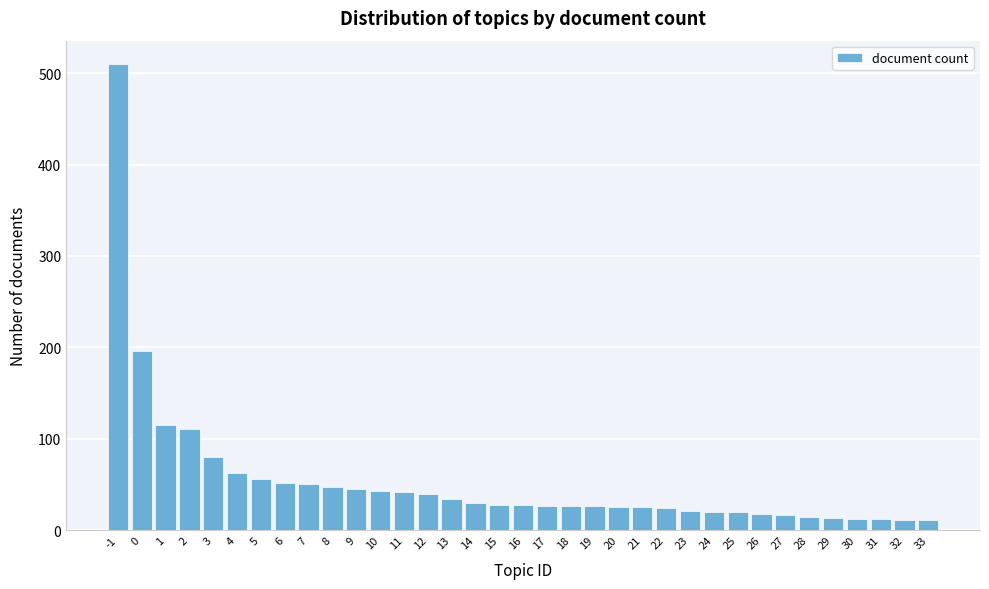

What is the greatest value displayed?

510